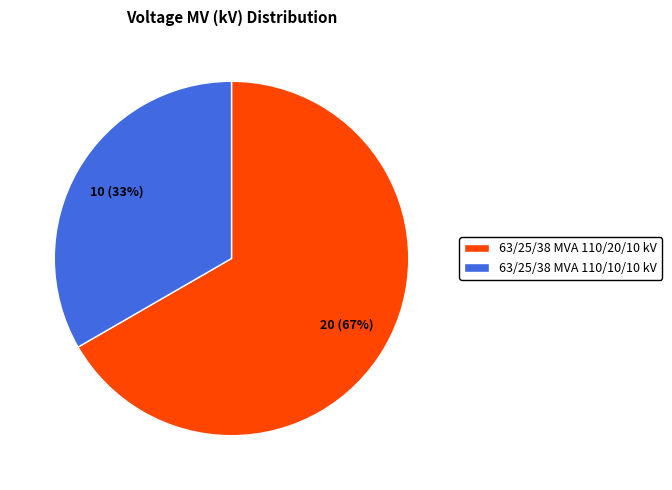

What is the ratio of the value at 63/25/38 MVA 110/20/10 kV to the value at 63/25/38 MVA 110/10/10 kV?

2.0